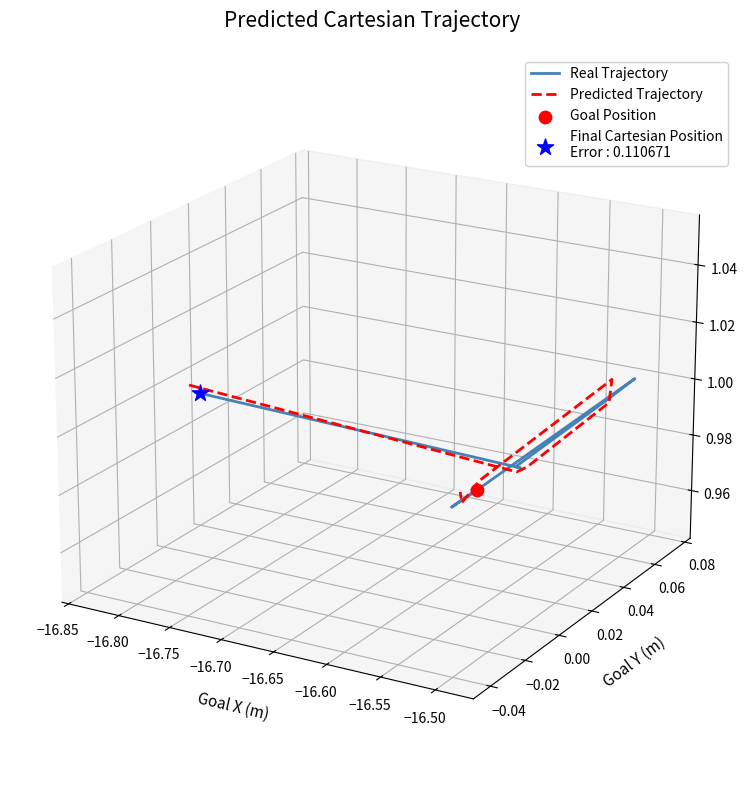

Which series reaches the maximum Y coordinate?

Real Trajectory